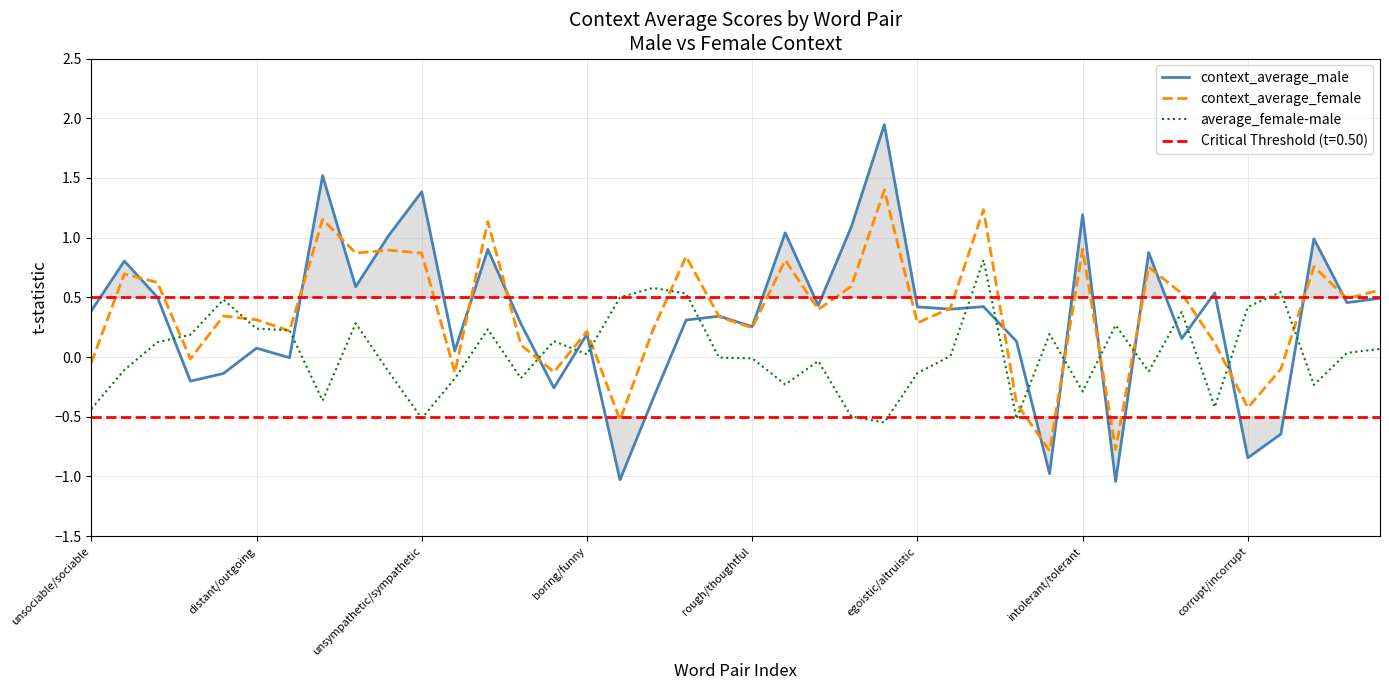

What is the sum of the context_average_male values at 37 and 36?

0.3